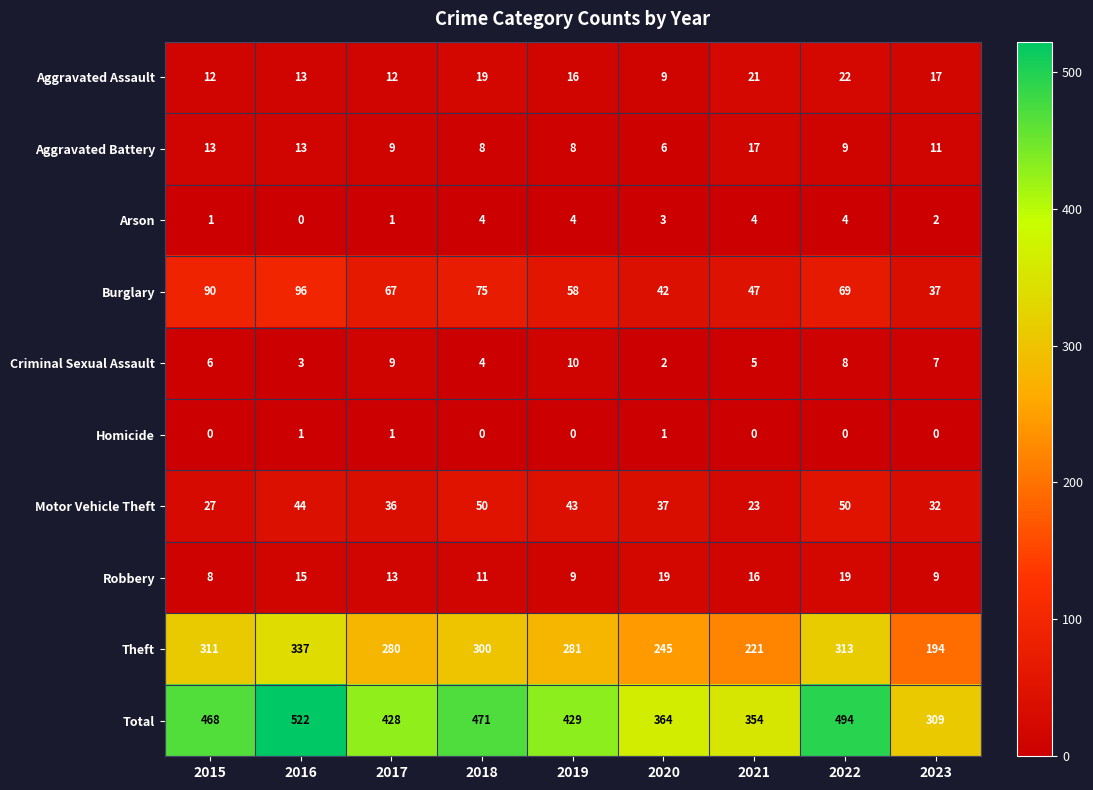

At which label is Total closest to 415?

2017